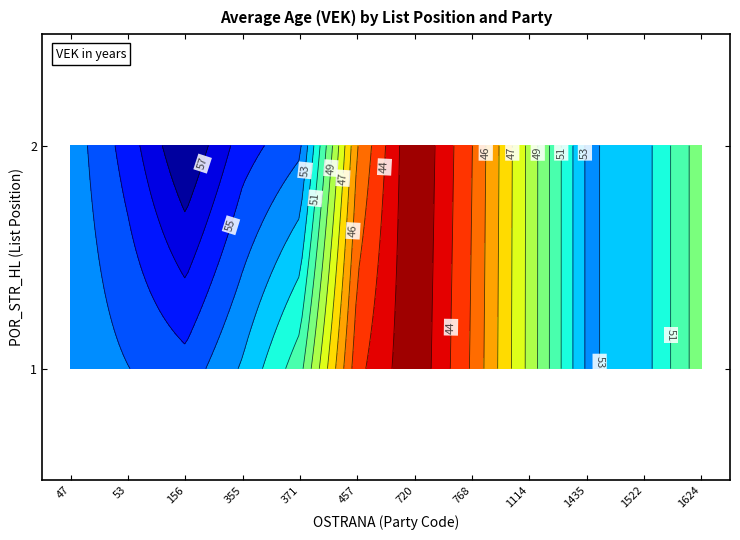

Count the number of data series in this chart.

9